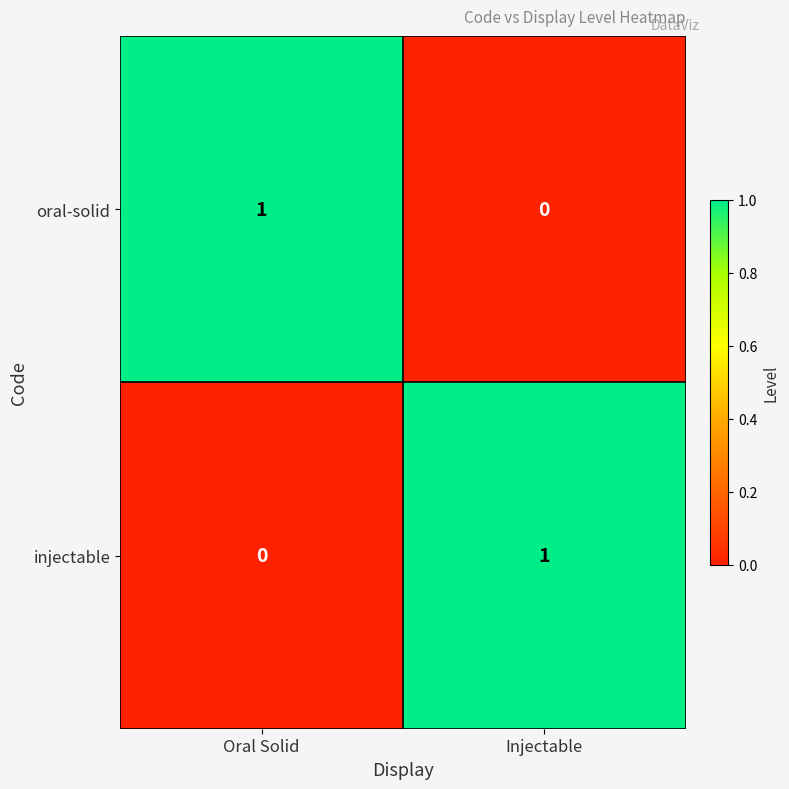

Is it true that oral-solid equals 0 at Injectable?

True